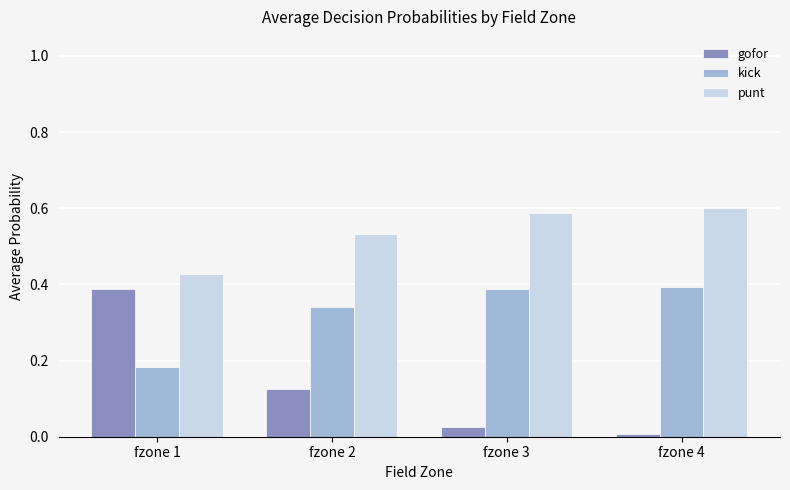

At fzone 4, list the series in order from largest to smallest.

punt, kick, gofor